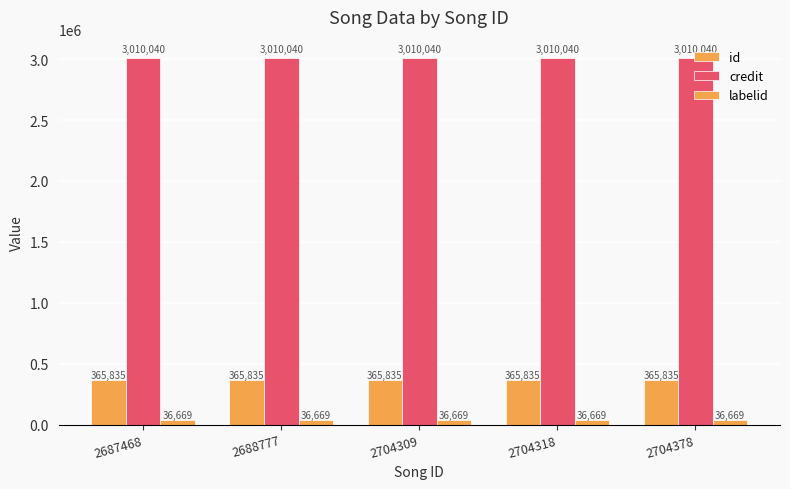

Rank the series by their maximum value, from highest to lowest.

credit, id, labelid